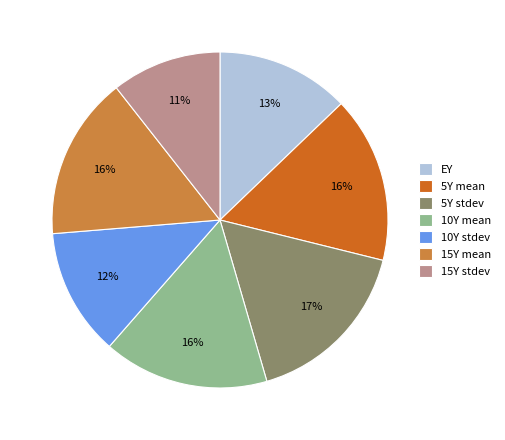

How many segments does this pie chart have?

7